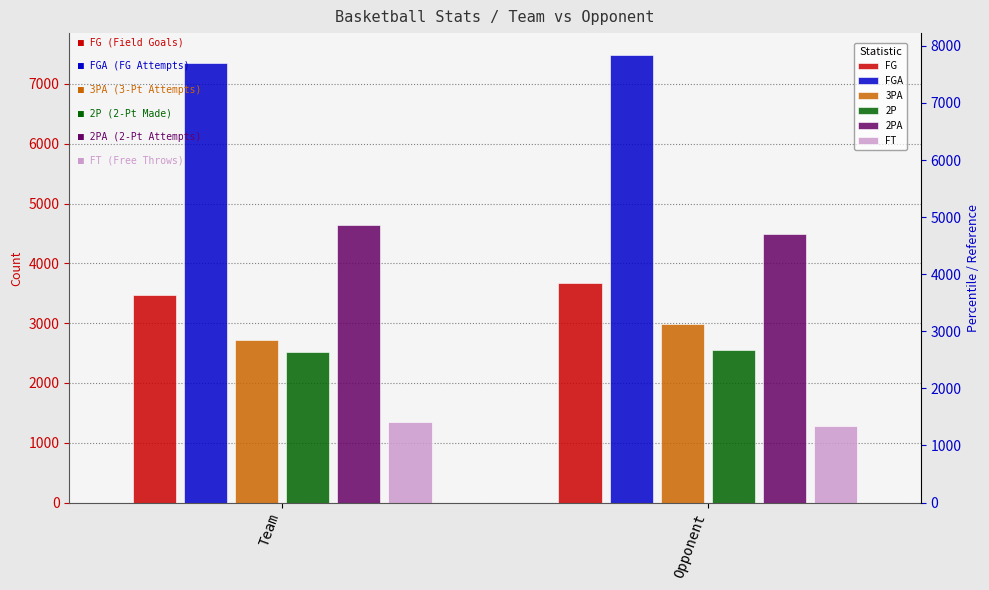

Is it true that FG equals 1123 at Opponent?

False